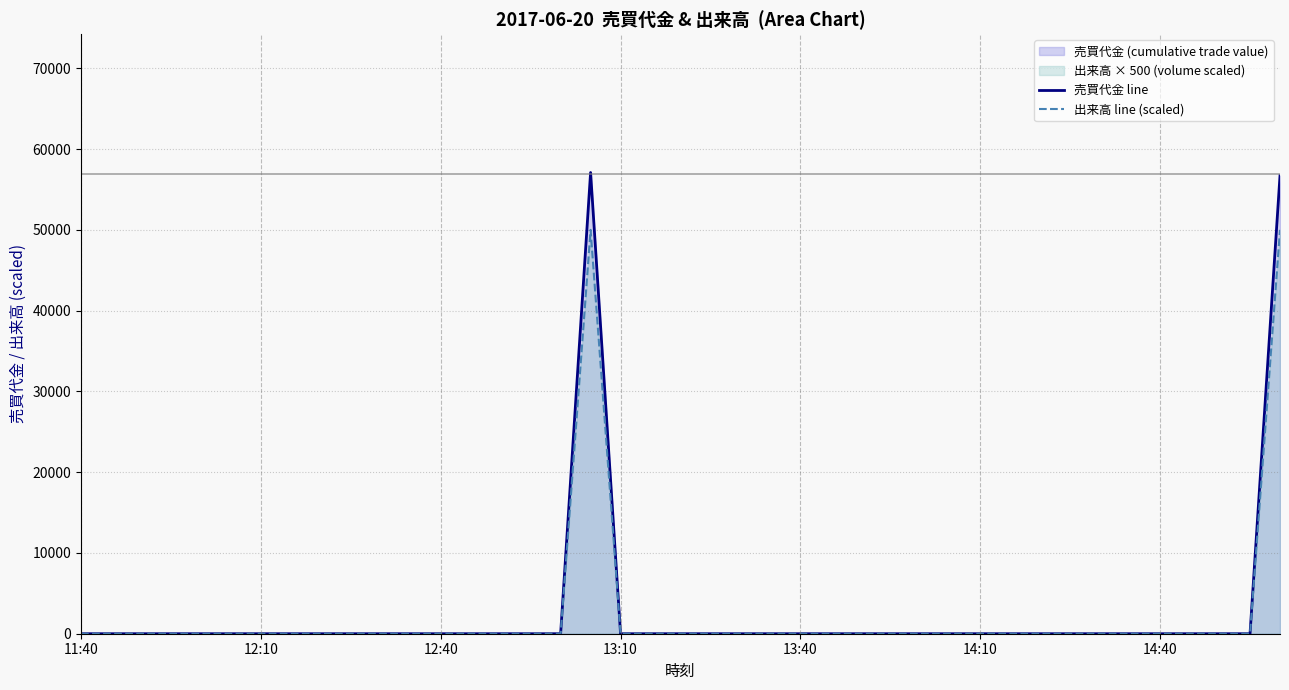

How many categories are shown in the chart?

41